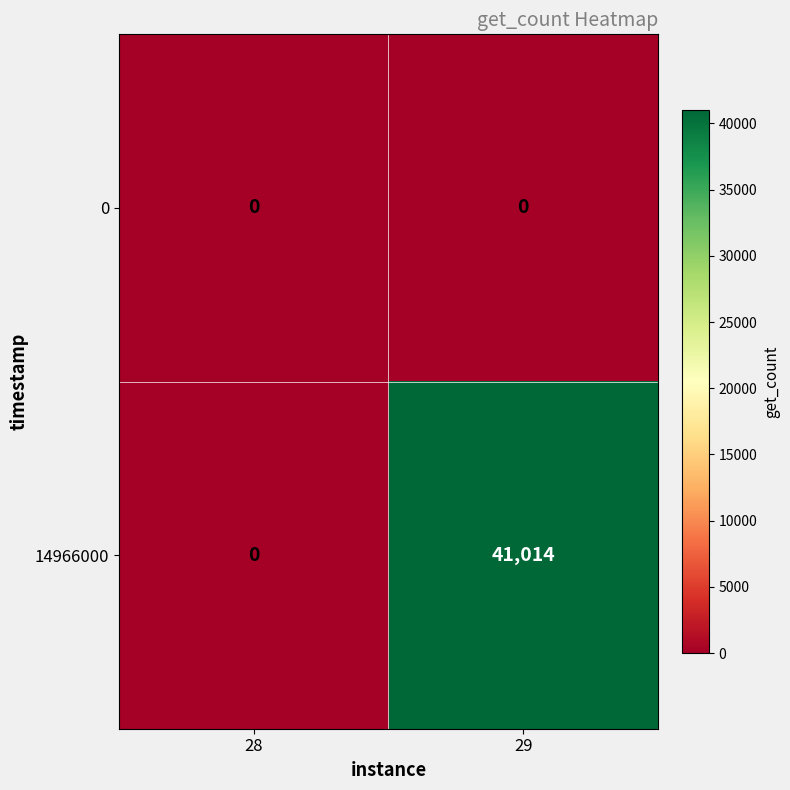

What is the difference between the highest and lowest values at 29?

41014